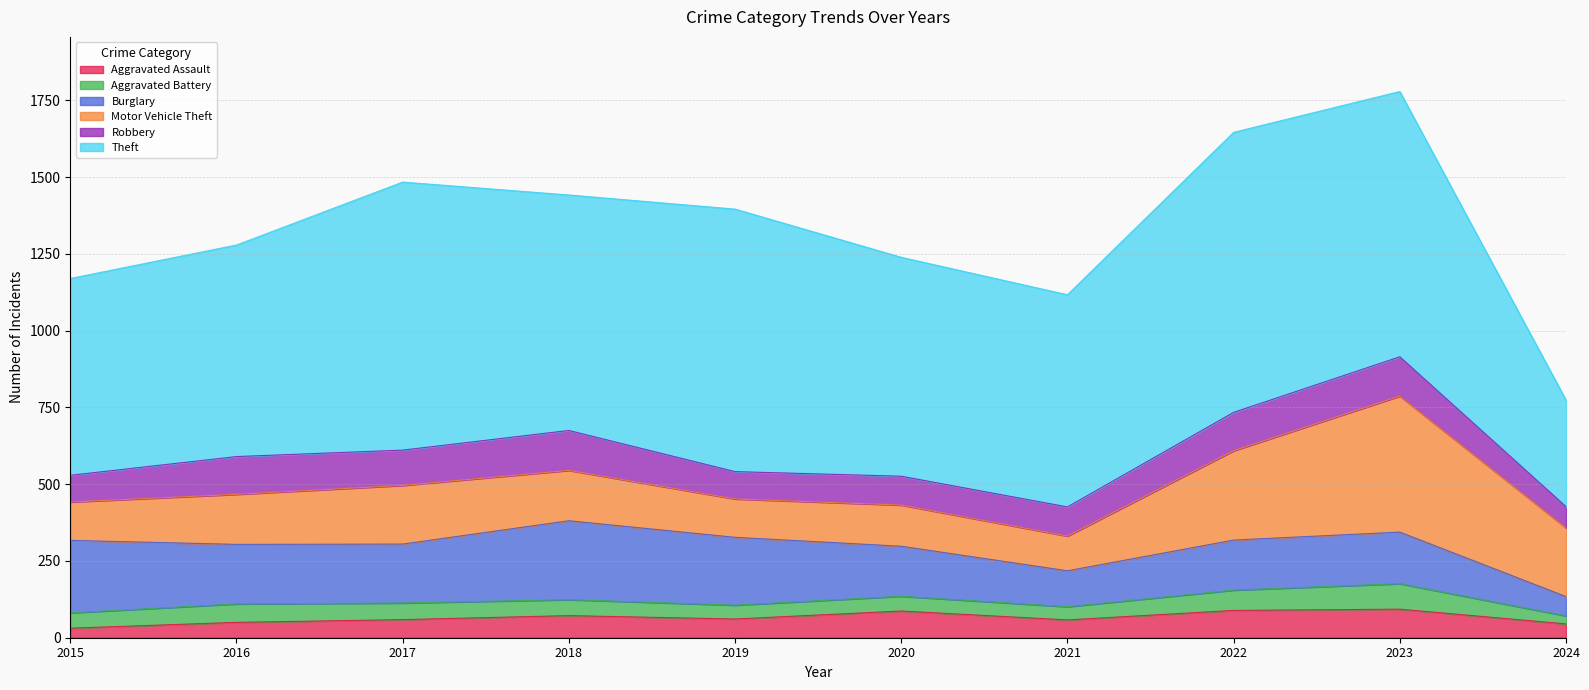

At how many categories does at least one series exceed 143?

10